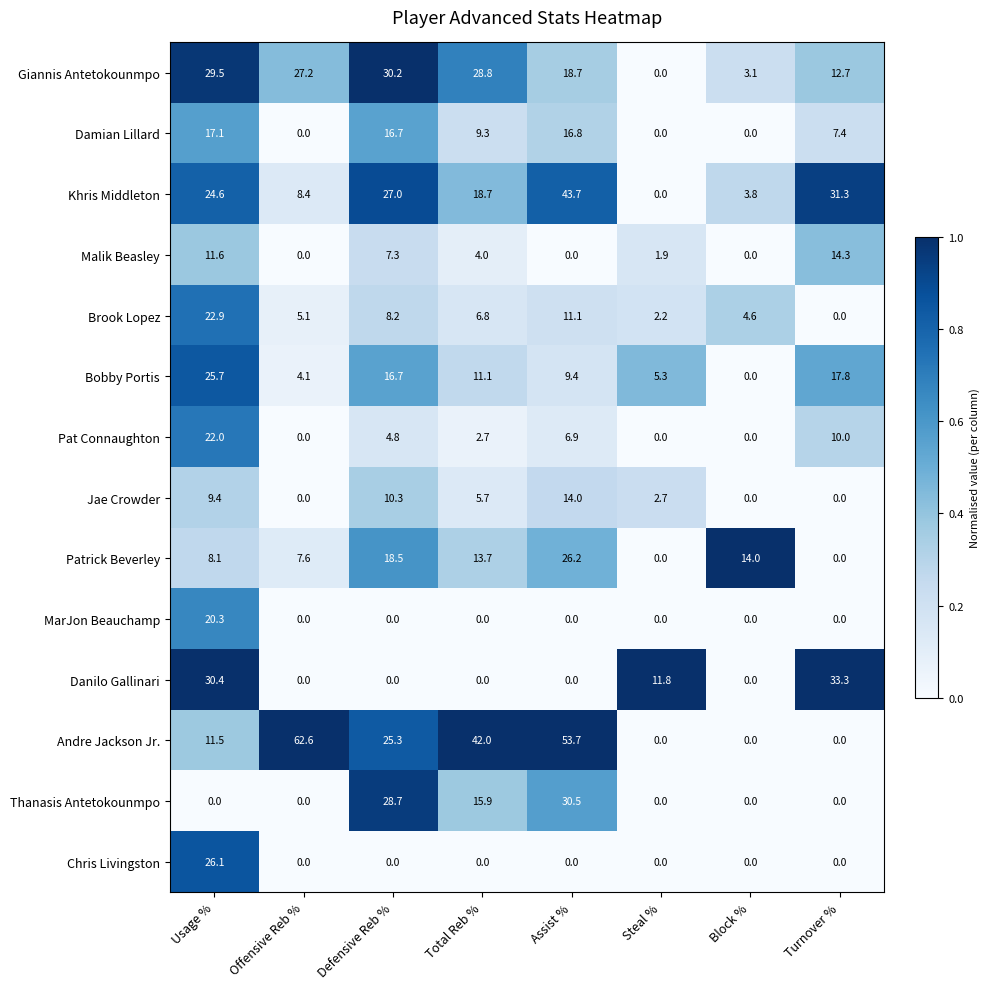

What is the difference between the second highest and minimum values in the Malik Beasley series?

11.6